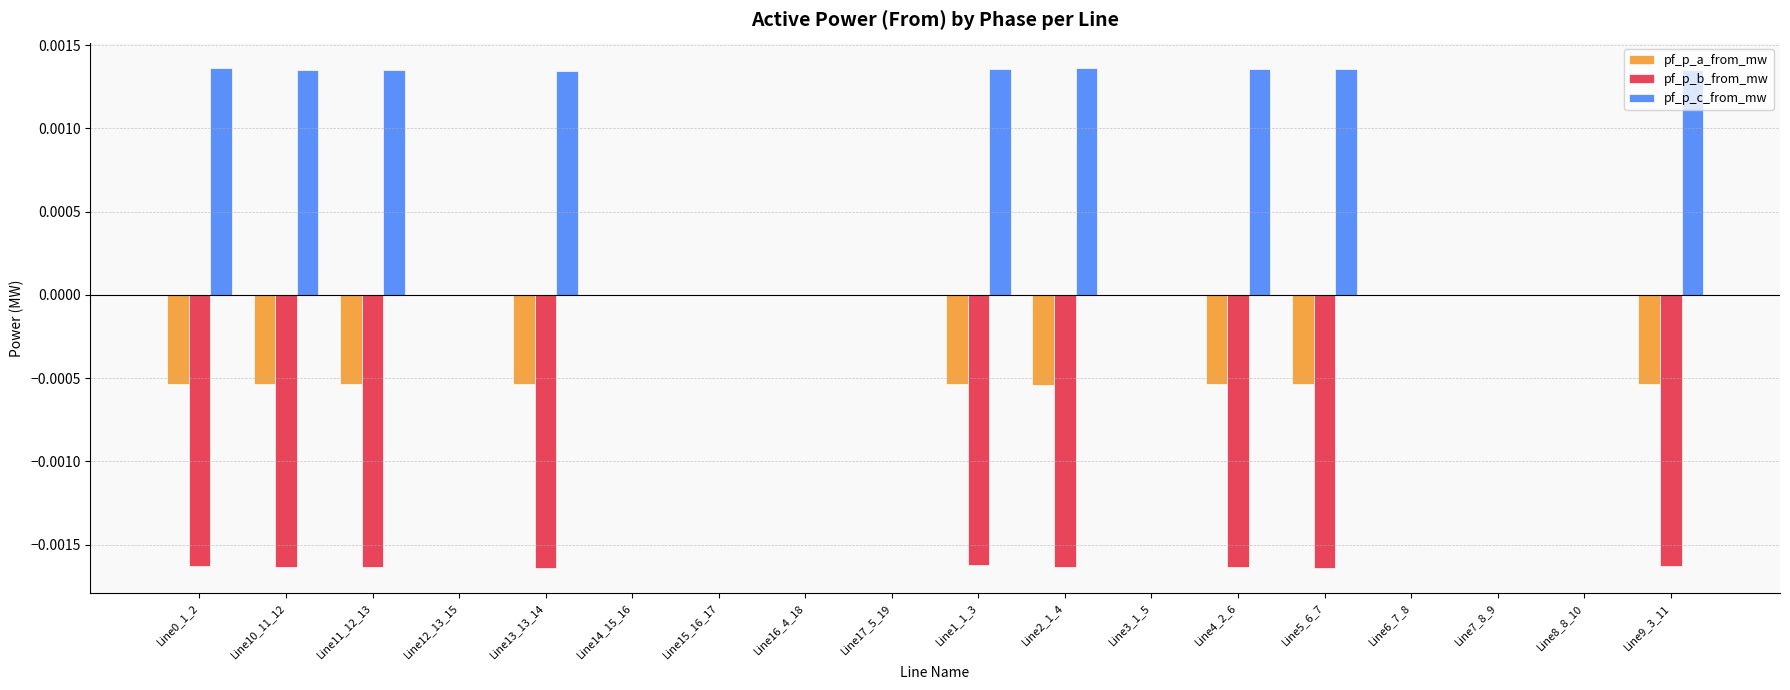

Between Line8_8_10 and Line9_3_11, which series saw the biggest shift?

pf_p_b_from_mw